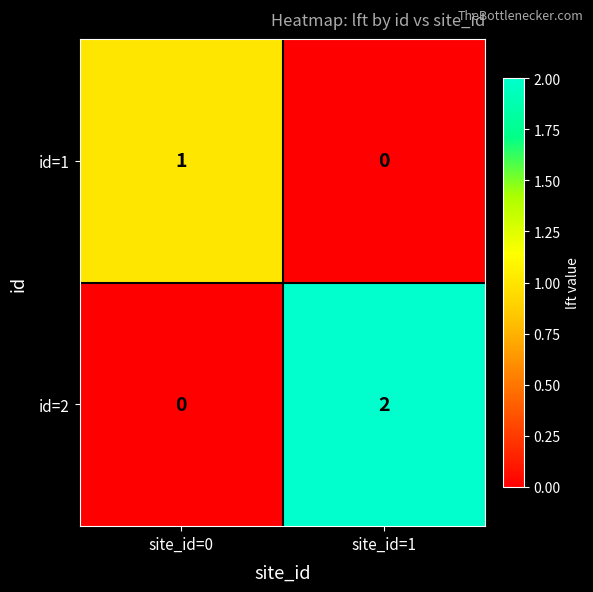

Between site_id=0 and site_id=1, which series saw the biggest shift?

id=2